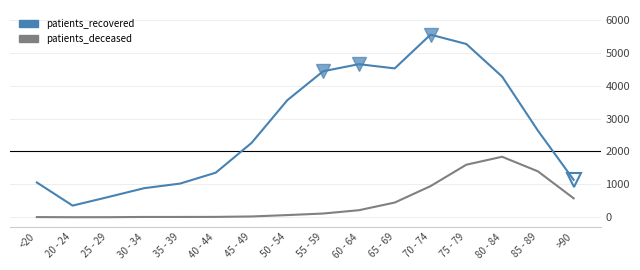

What is the maximum value shown in the chart?

5551